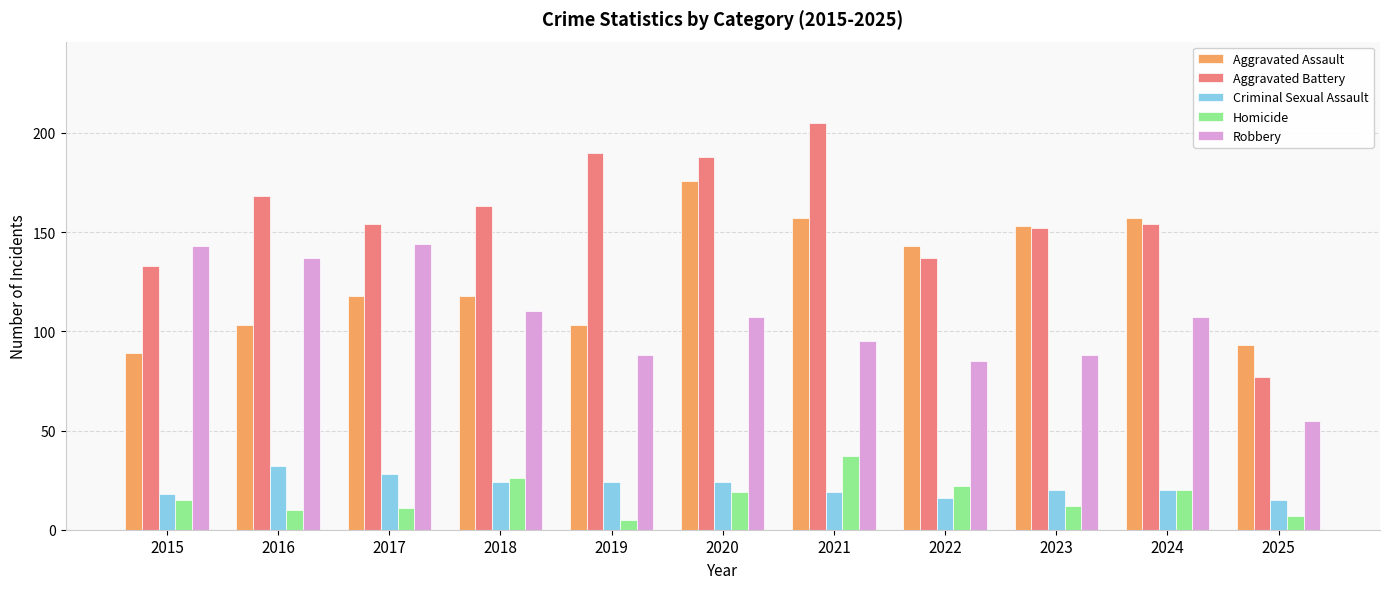

What is the difference between the highest and lowest values at 2021?

186